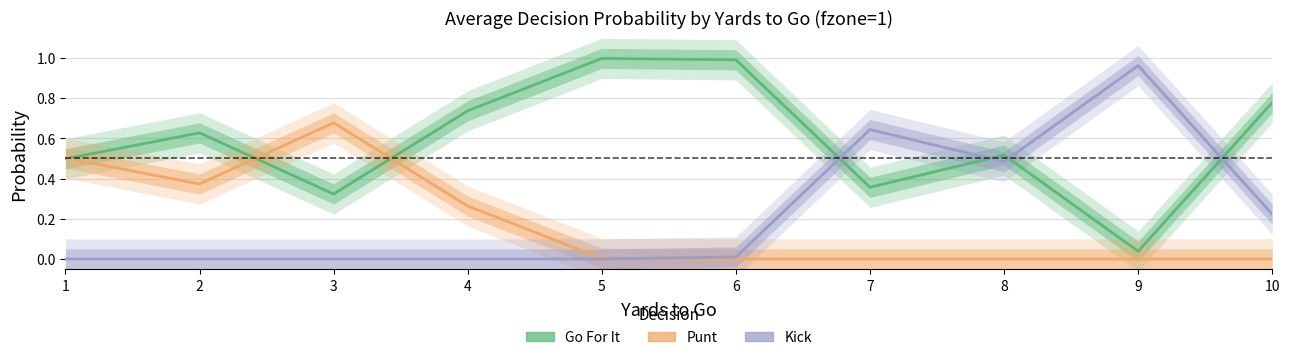

True or false: Go For It has a value of 0.4 at 7.

True